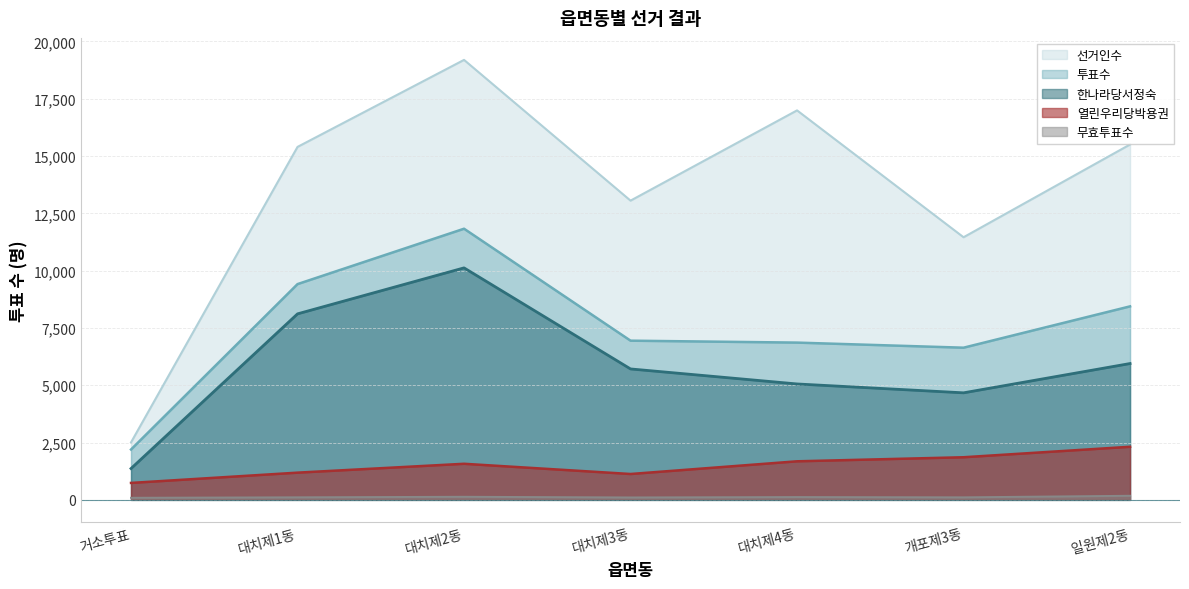

Which series has the largest total across all categories?

선거인수